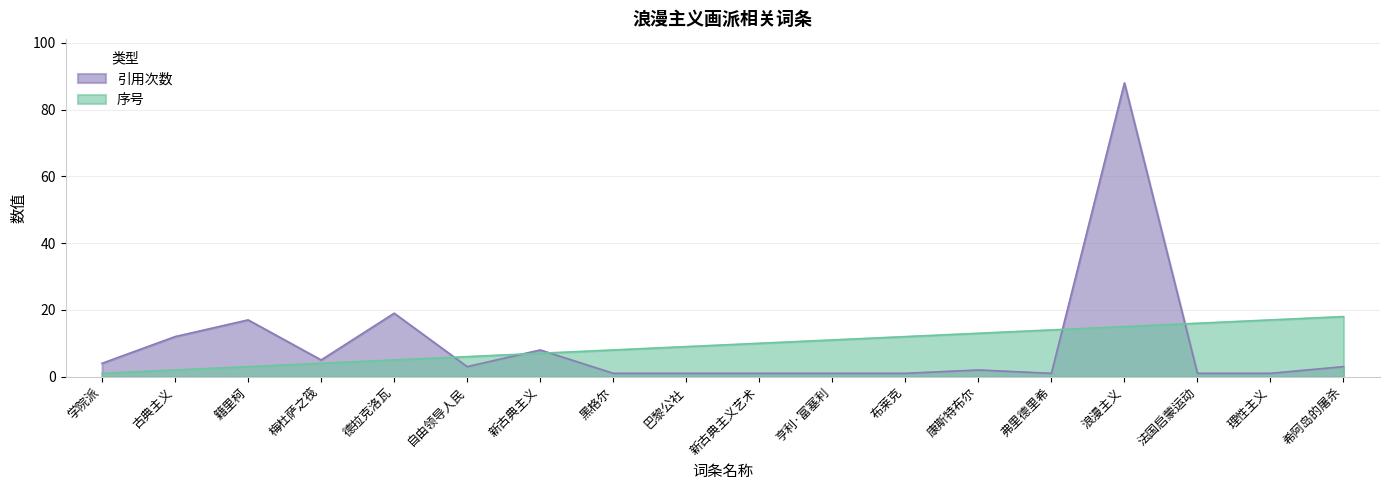

Reading left to right, extract all data points from this chart.

序号: 学院派=1	古典主义=2	籍里柯=3	梅杜萨之筏=4	德拉克洛瓦=5	自由领导人民=6	新古典主义=7	黑格尔=8	巴黎公社=9	新古典主义艺术=10	亨利·富塞利=11	布莱克=12	康斯特布尔=13	弗里德里希=14	浪漫主义=15	法国启蒙运动=16	理性主义=17	希阿岛的屠杀=18
引用次数: 学院派=4	古典主义=12	籍里柯=17	梅杜萨之筏=5	德拉克洛瓦=19	自由领导人民=3	新古典主义=8	黑格尔=1	巴黎公社=1	新古典主义艺术=1	亨利·富塞利=1	布莱克=1	康斯特布尔=2	弗里德里希=1	浪漫主义=88	法国启蒙运动=1	理性主义=1	希阿岛的屠杀=3